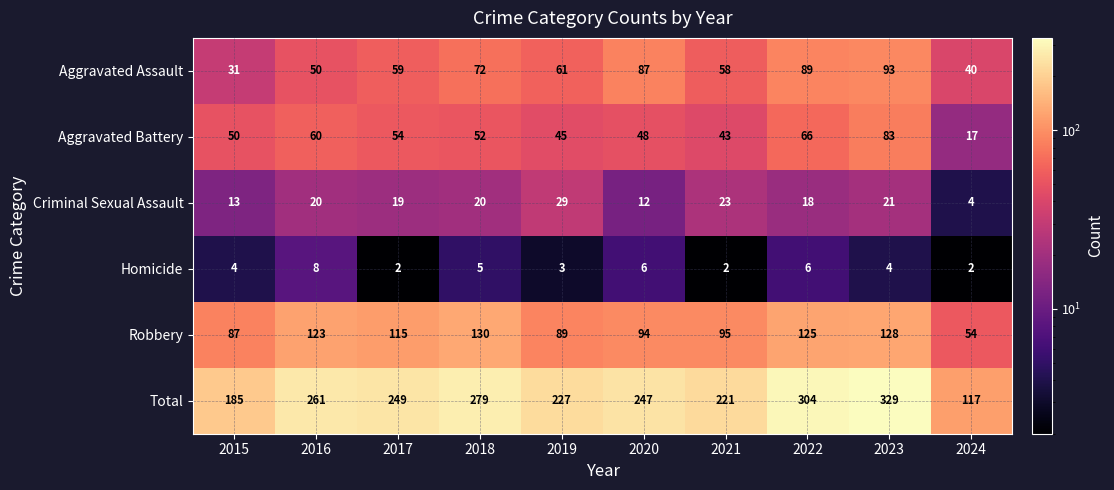

What is the maximum value for Robbery?

130